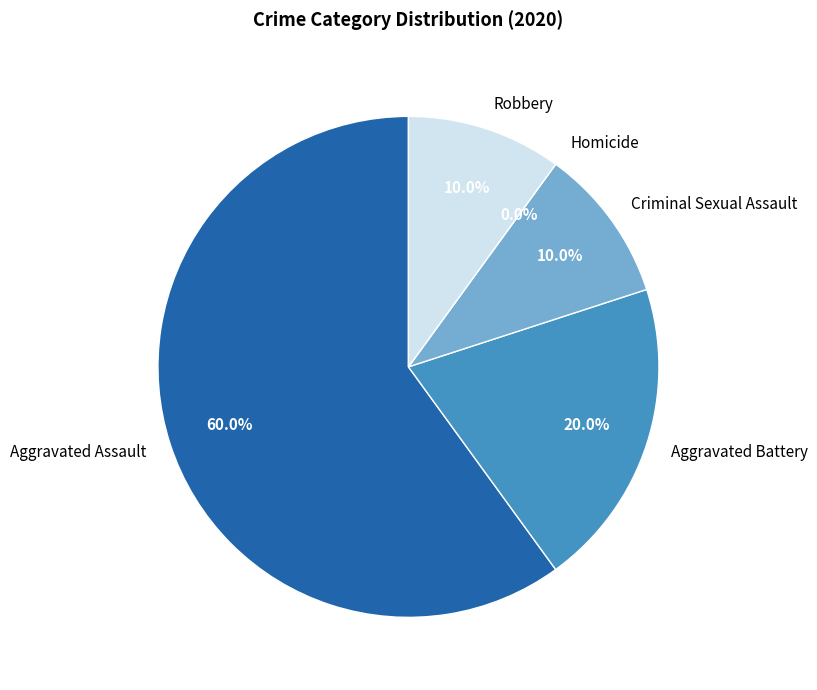

How many slices are in this pie chart?

5